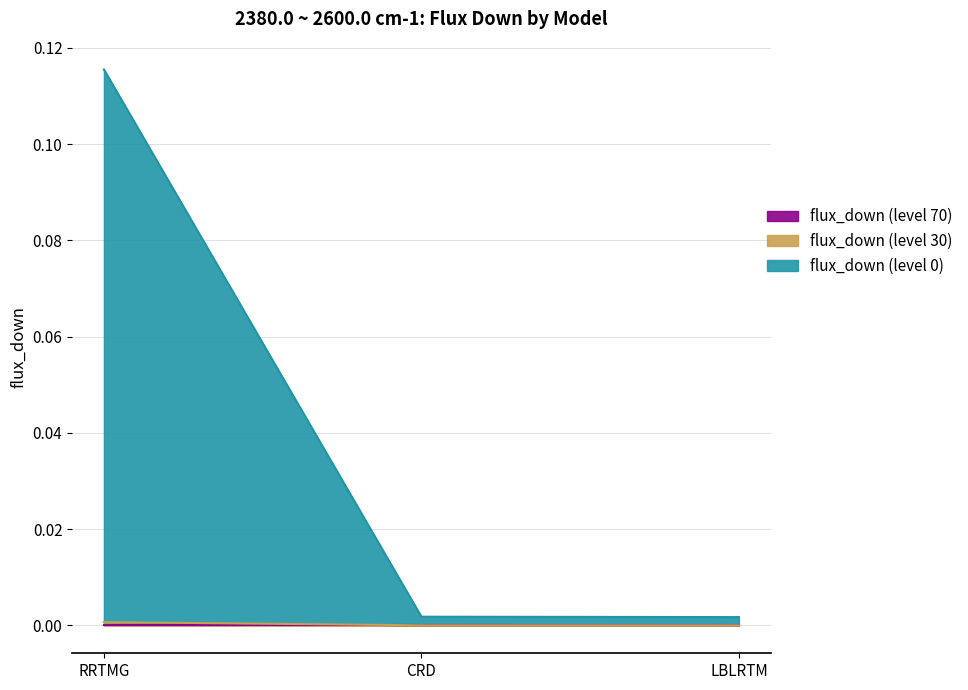

What is the label of the 3rd point from the right?

RRTMG